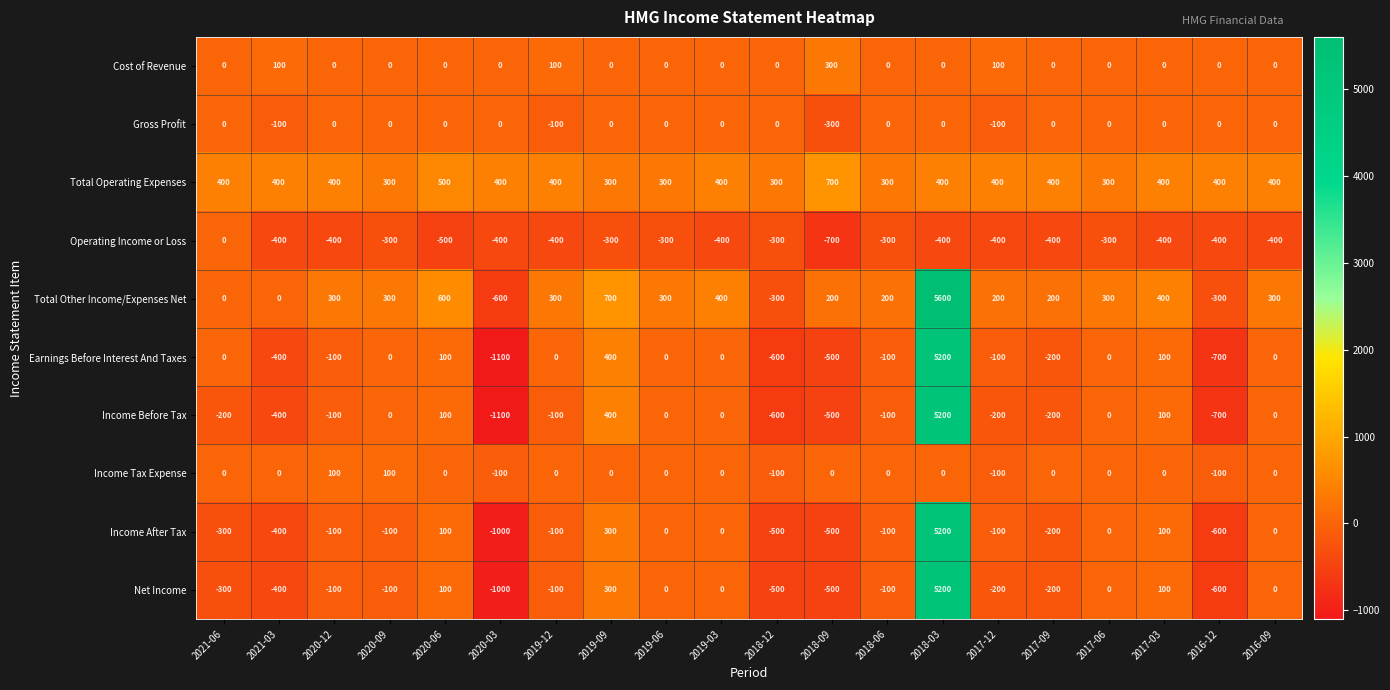

Between 2018-06 and 2018-03, which series saw the biggest shift?

Total Other Income/Expenses Net